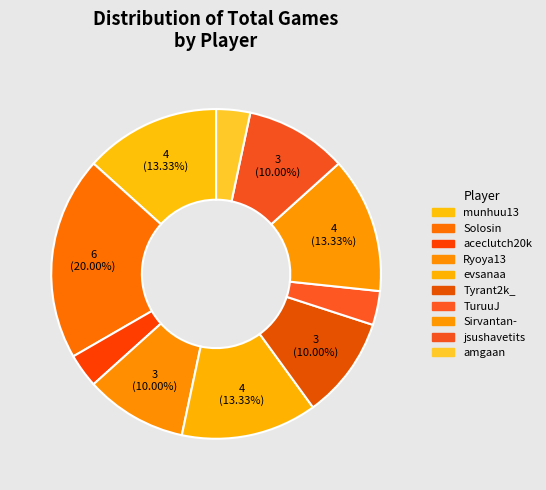

Which category has the smallest portion of the pie?

aceclutch20k